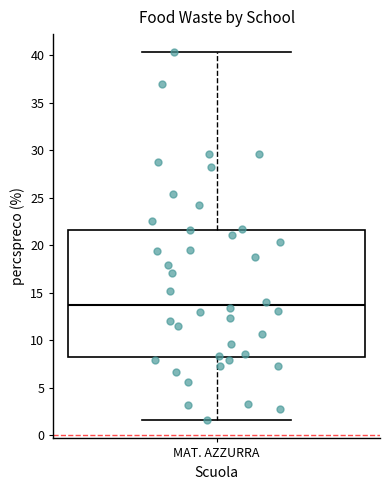

Where is the upper edge of the box for MAT. AZZURRA on the y-axis? The values are not printed on the chart, so give them approximately, as read against the axis.

21.5